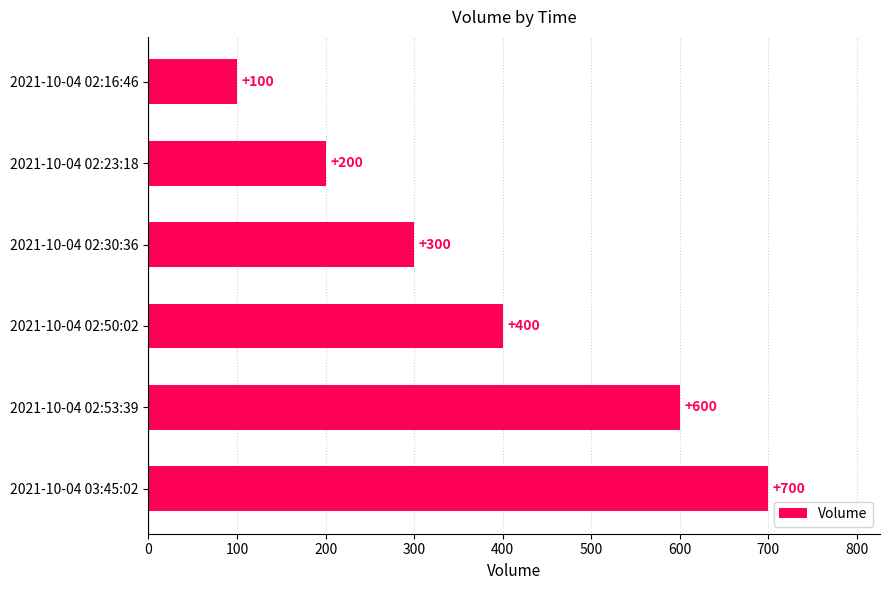

What is the sum of all values?

2300